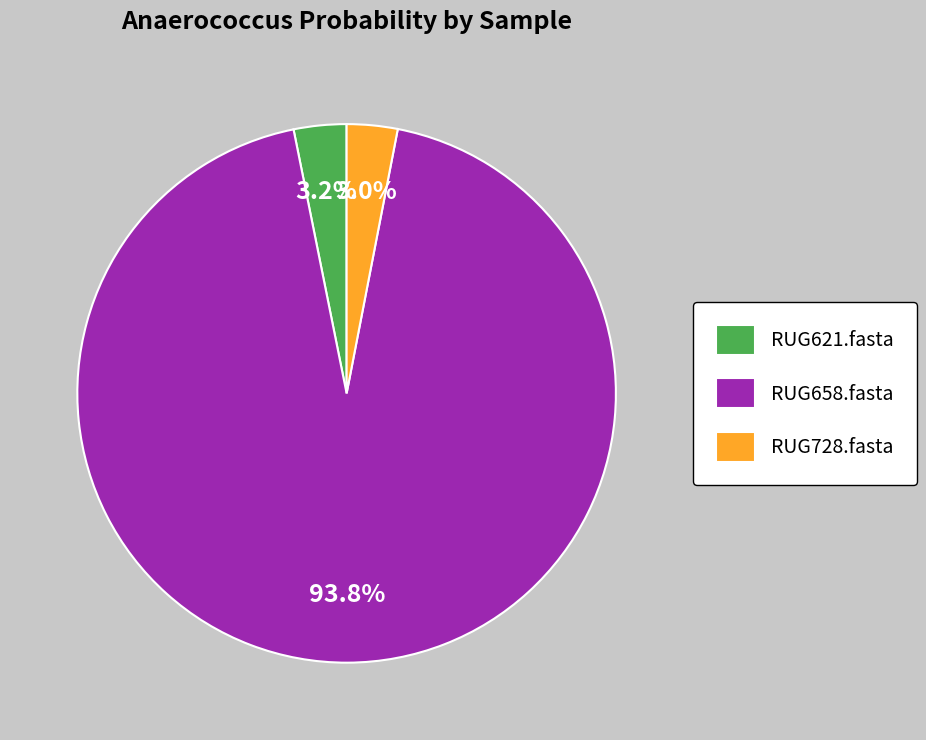

What percentage is the RUG728.fasta slice, to the nearest percent?

3%